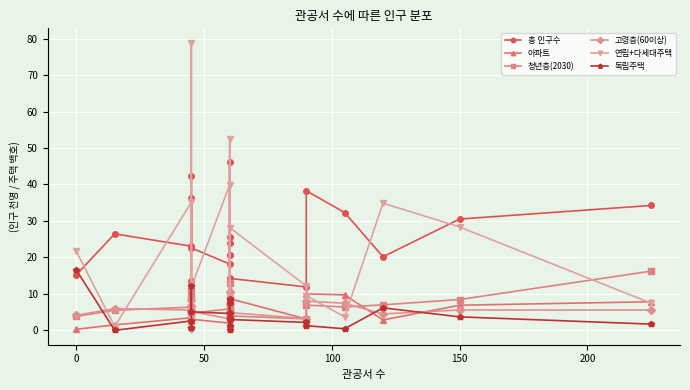

At how many categories does at least one series exceed 21?

17